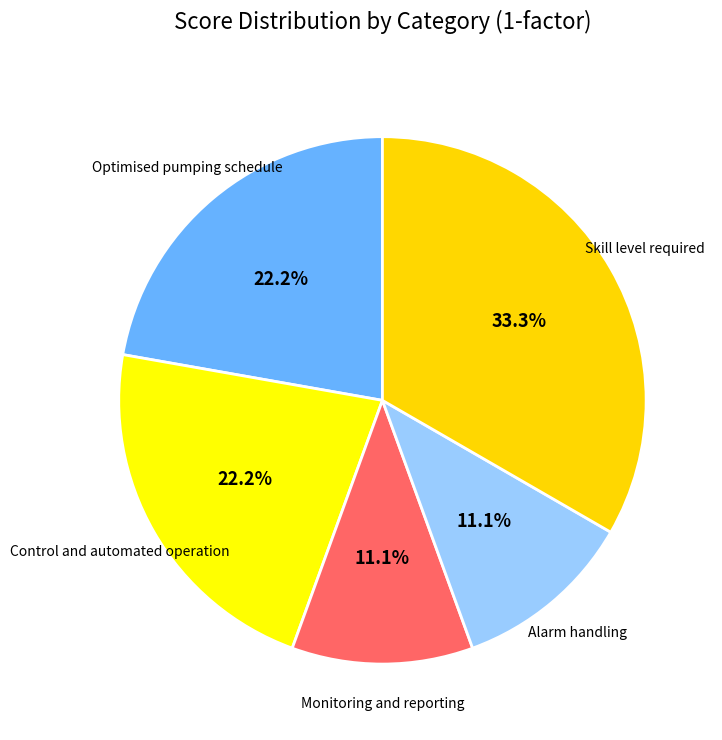

Count the number of slices in the pie.

5